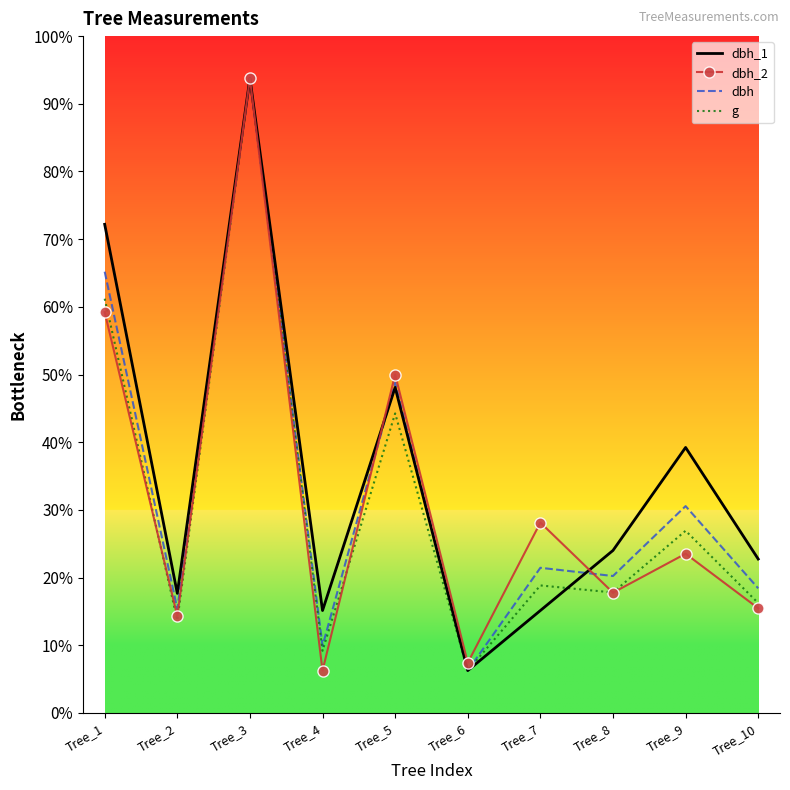

At how many categories does at least one series exceed 324?

1